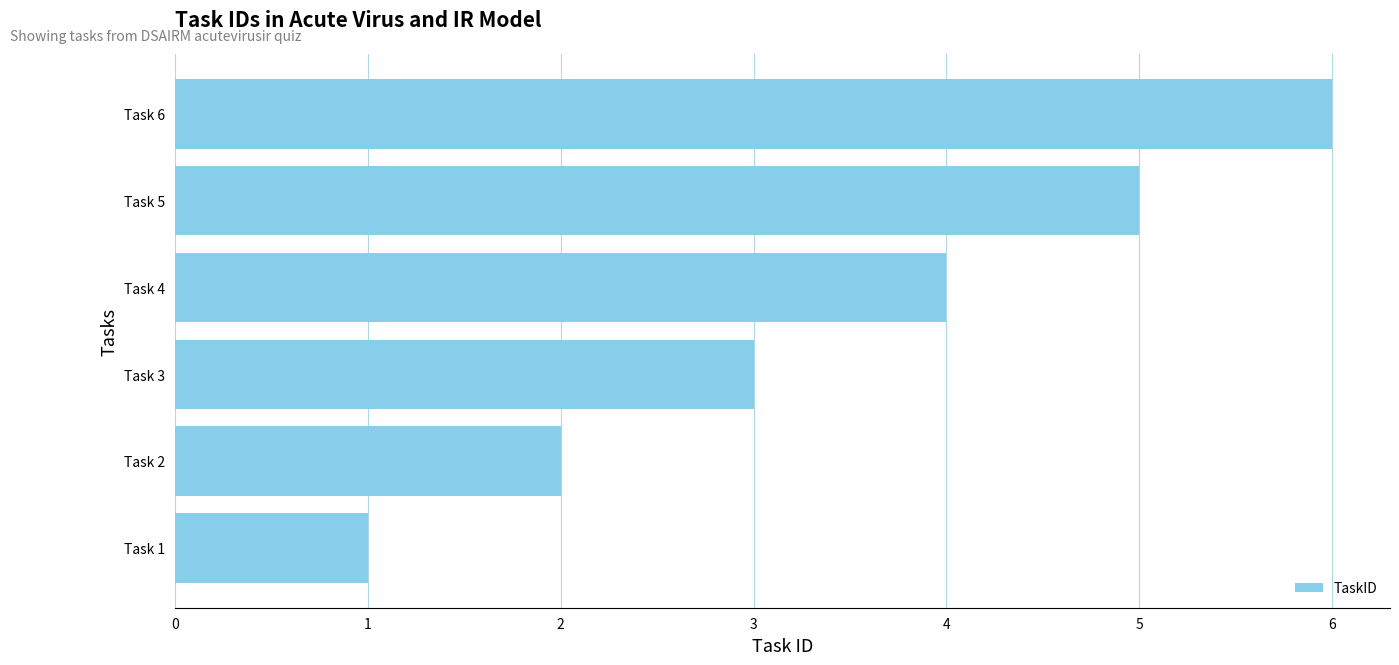

True or false: the data shows 1 at Task 2.

False